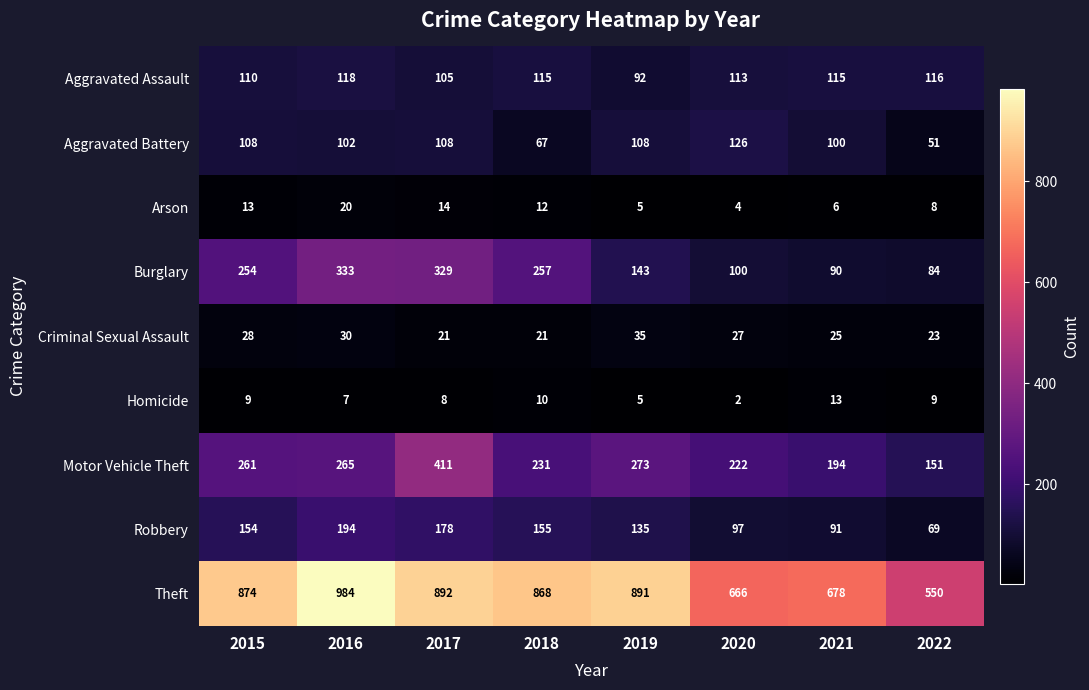

Read the Criminal Sexual Assault value at 2018, to the nearest 5.

20